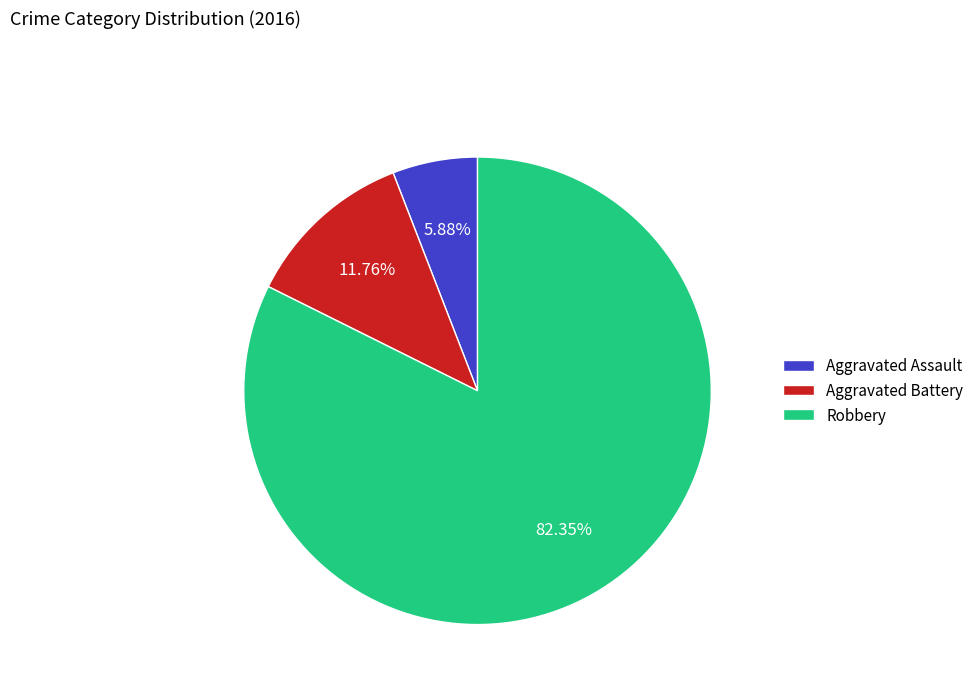

To the nearest percent, what portion does Robbery represent?

82%